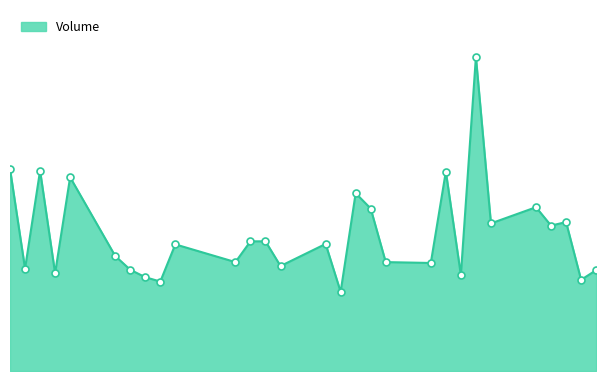

Is this an area chart (filled region under the line)?

Yes